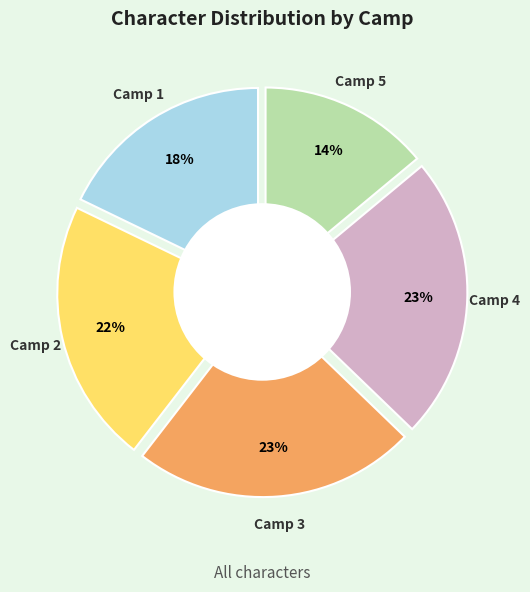

Which slice is the largest?

4